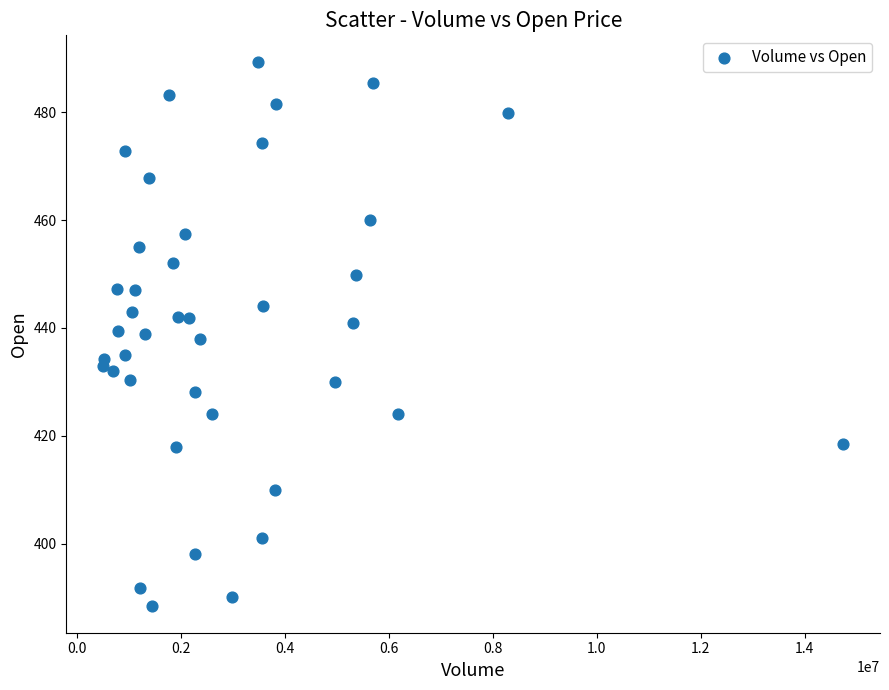

What is the range of X values (max minus min)?

14232138.0